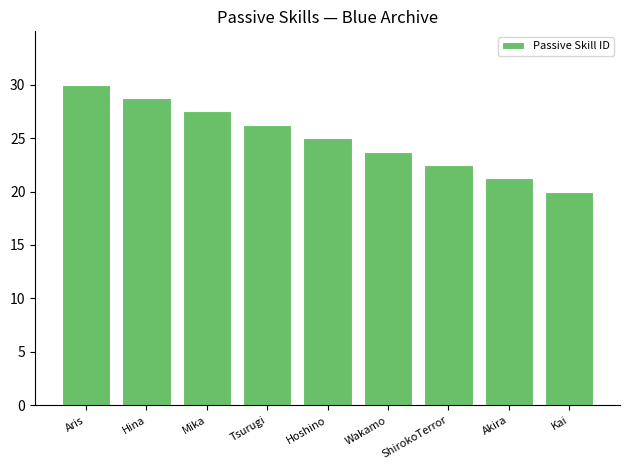

True or false: the data shows 26.6 at Kai.

False